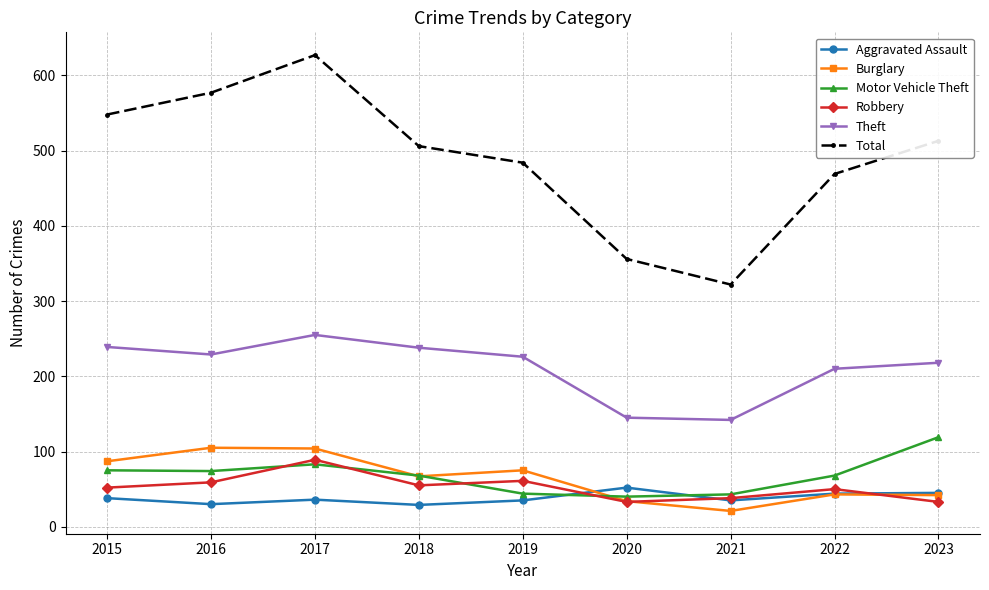

What is the difference between the highest and lowest values at 2017?

591